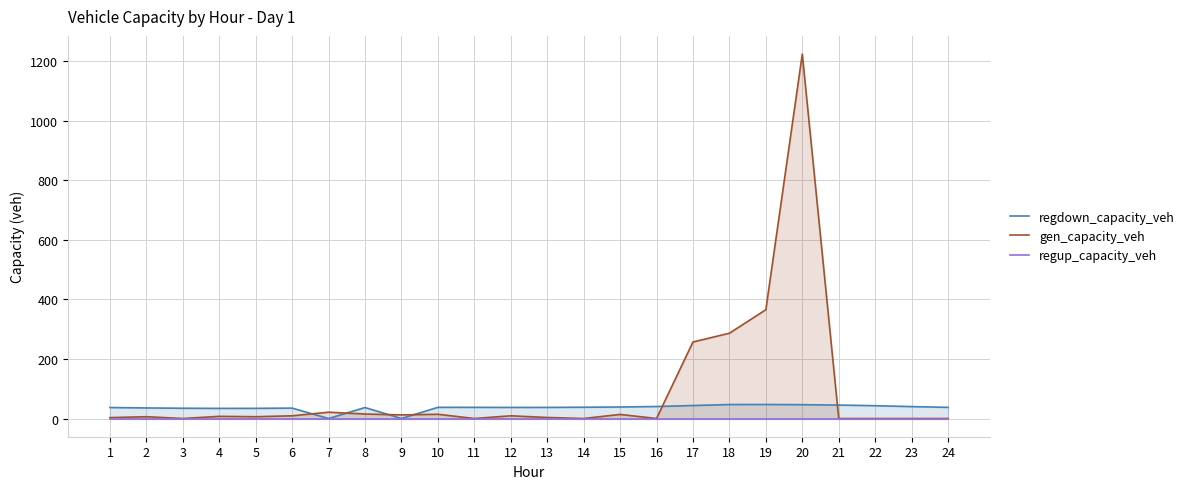

Is it true that gen_capacity_veh equals 153.2 at 17?

False